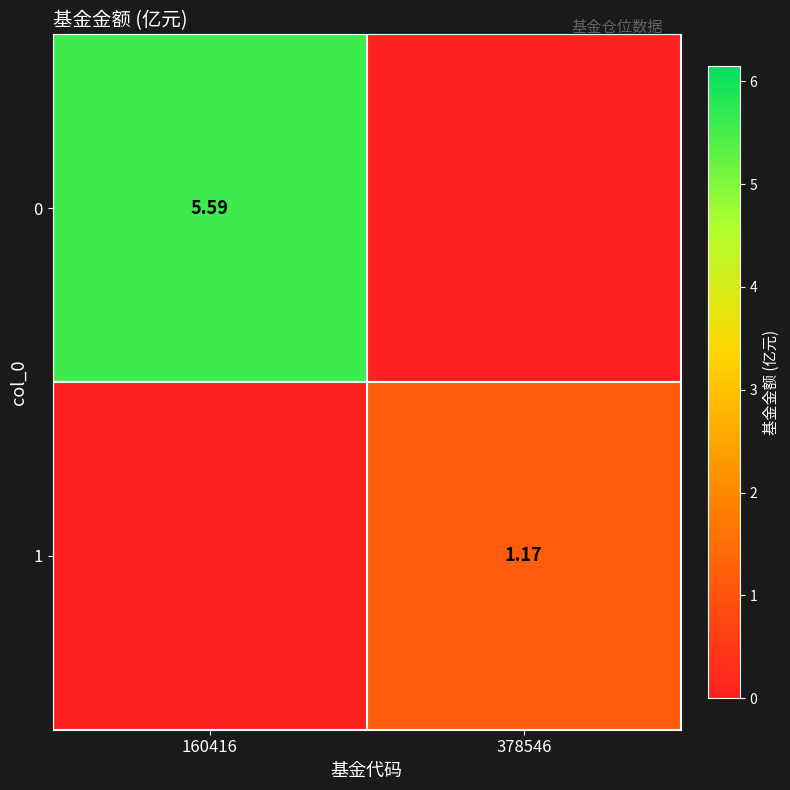

What is the total value across all series at 378546?

1.2